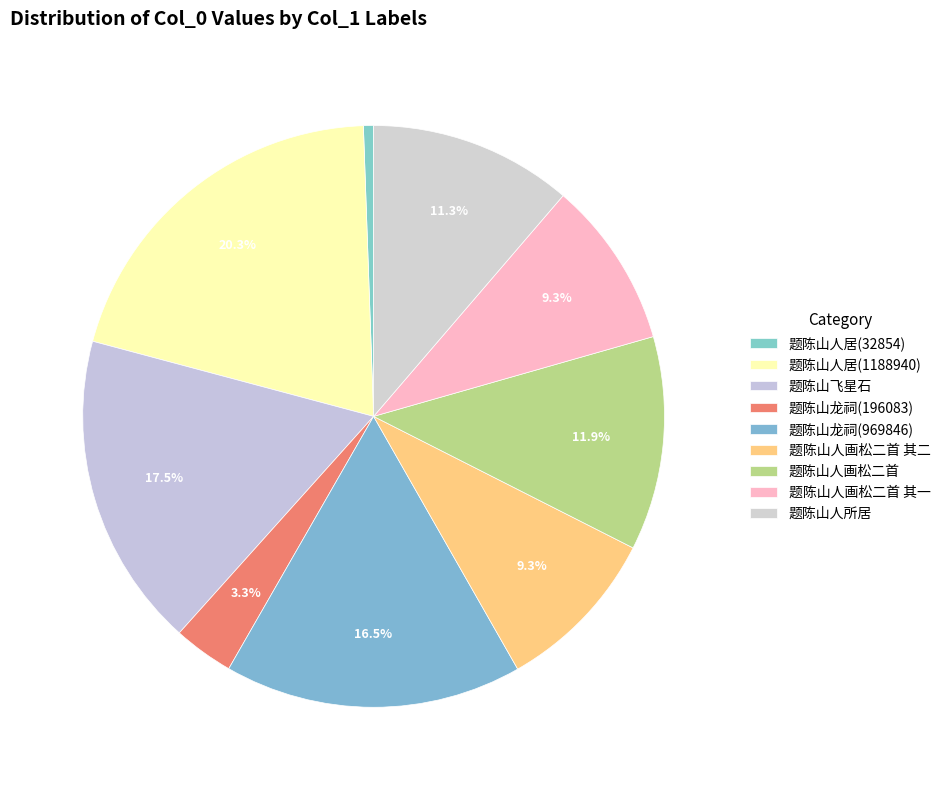

Does 题陈山飞星石 represent more than half of the total?

No